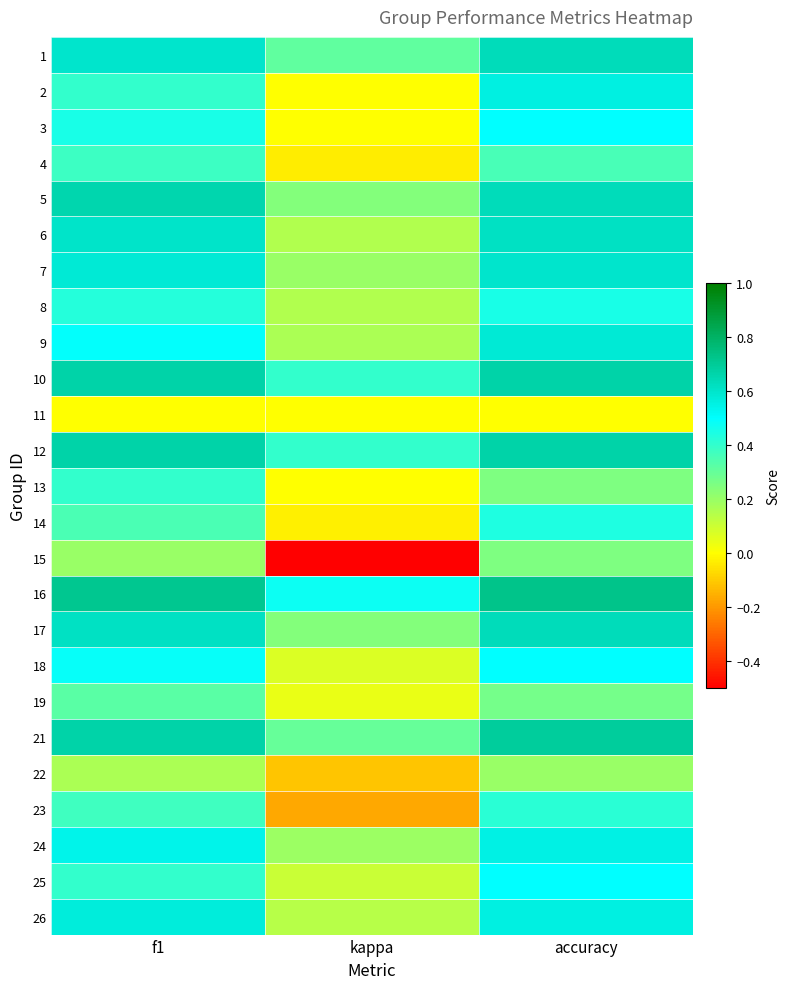

At which category is the sum across all series the highest?

accuracy